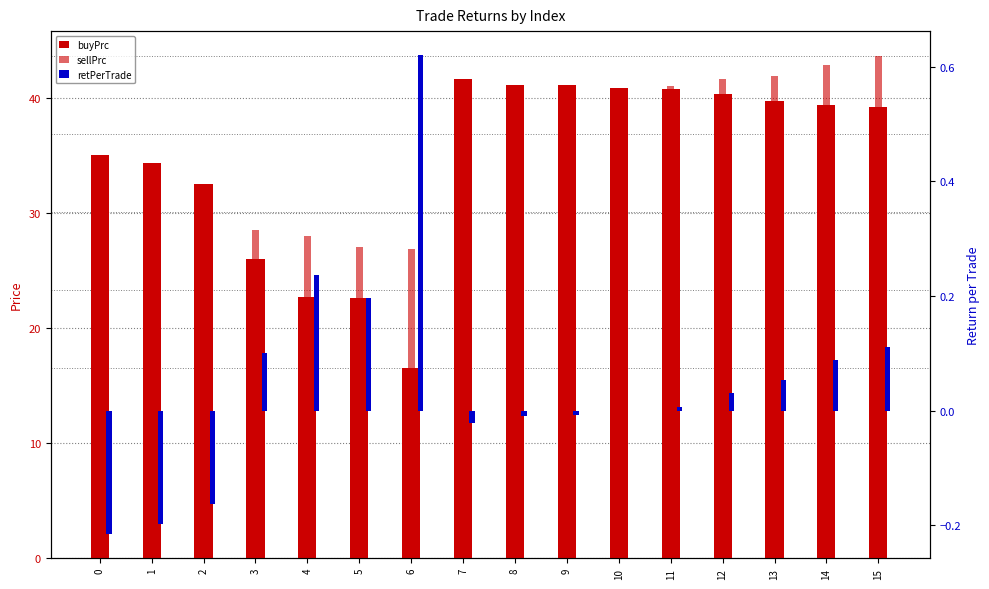

Is the value of buyPrc at 3 greater than the value of sellPrc at 11?

No